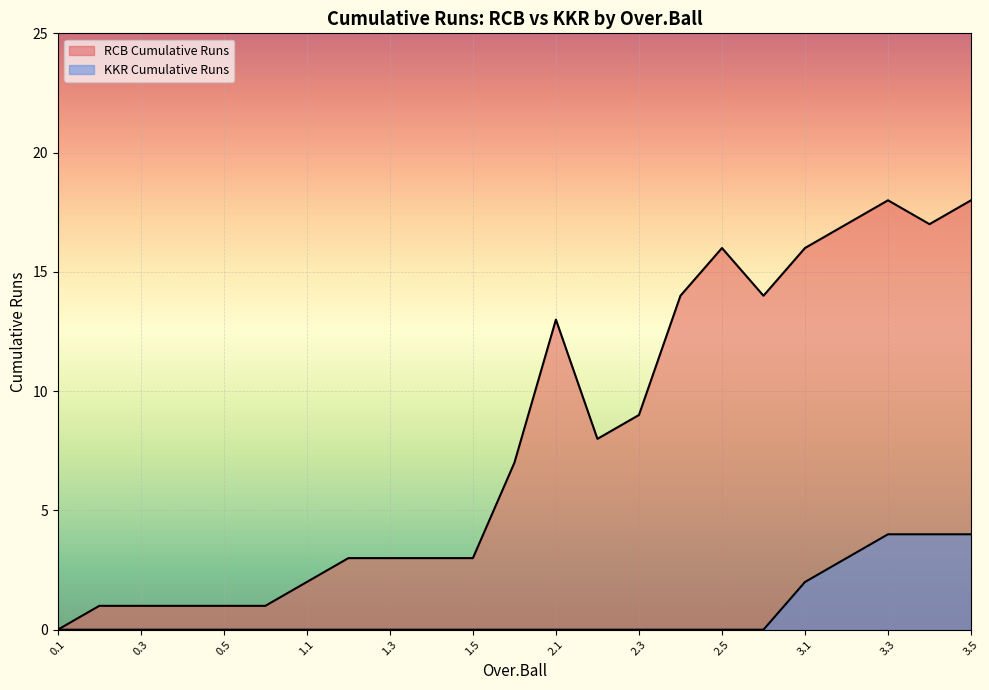

Count the KKR Cumulative Runs values in the range 0 to 1.

18